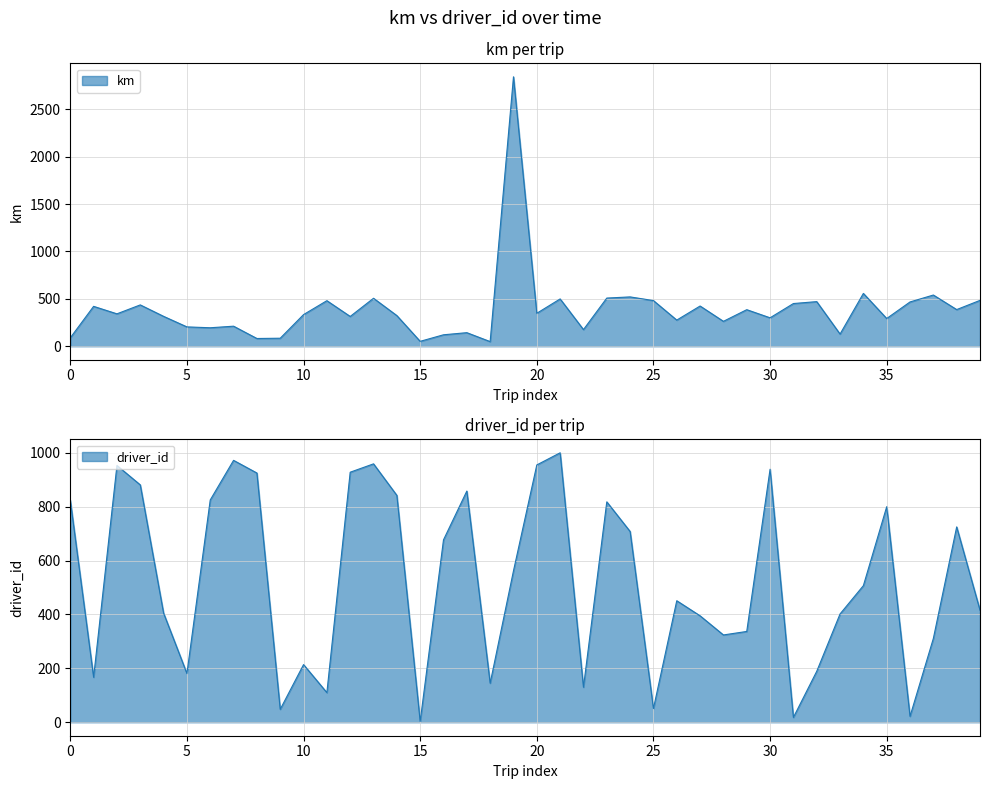

List the series in order of their overall mean, lowest first.

km, driver_id